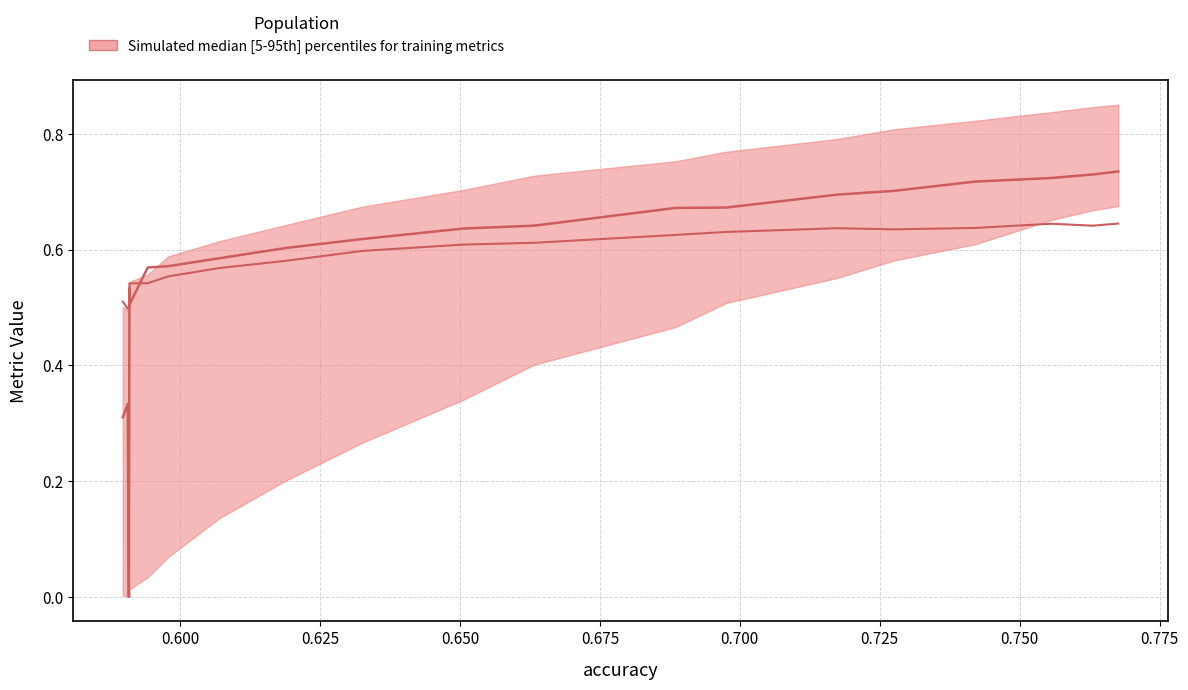

How many lines are shown in the chart?

2